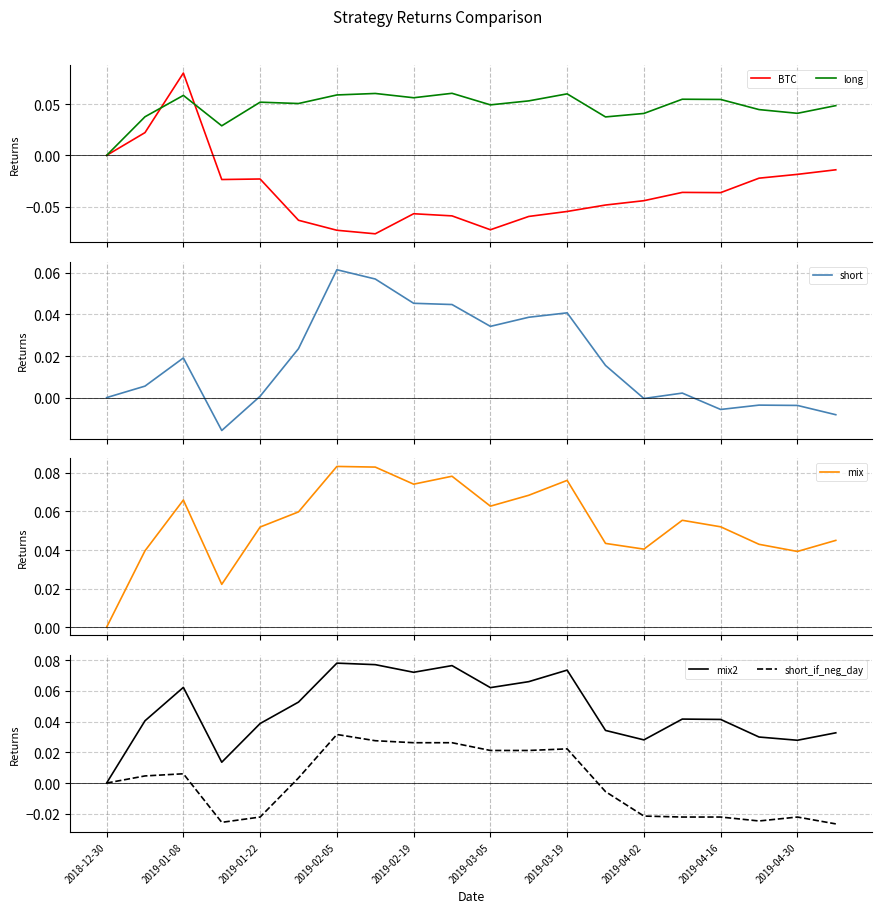

True or false: mix and mix2 cross at least once.

True